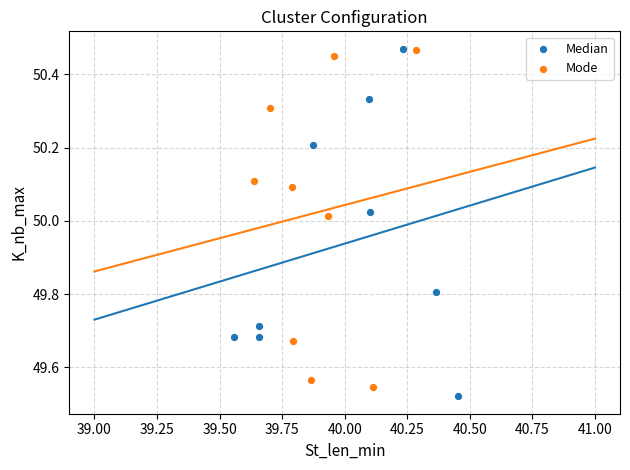

What are all the series names shown in the legend?

Median, Mode